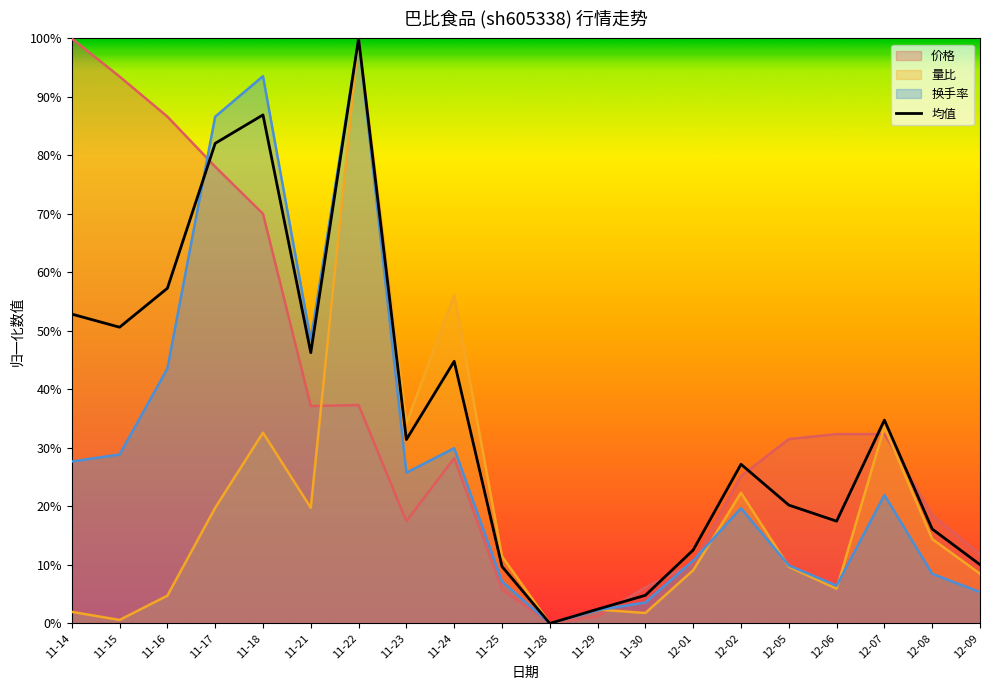

Rank the categories by value from highest to lowest.

11-22, 11-18, 11-17, 11-16, 11-14, 11-15, 11-21, 11-24, 12-07, 11-23, 12-02, 12-05, 12-06, 12-08, 12-01, 12-09, 11-25, 11-30, 11-29, 11-28